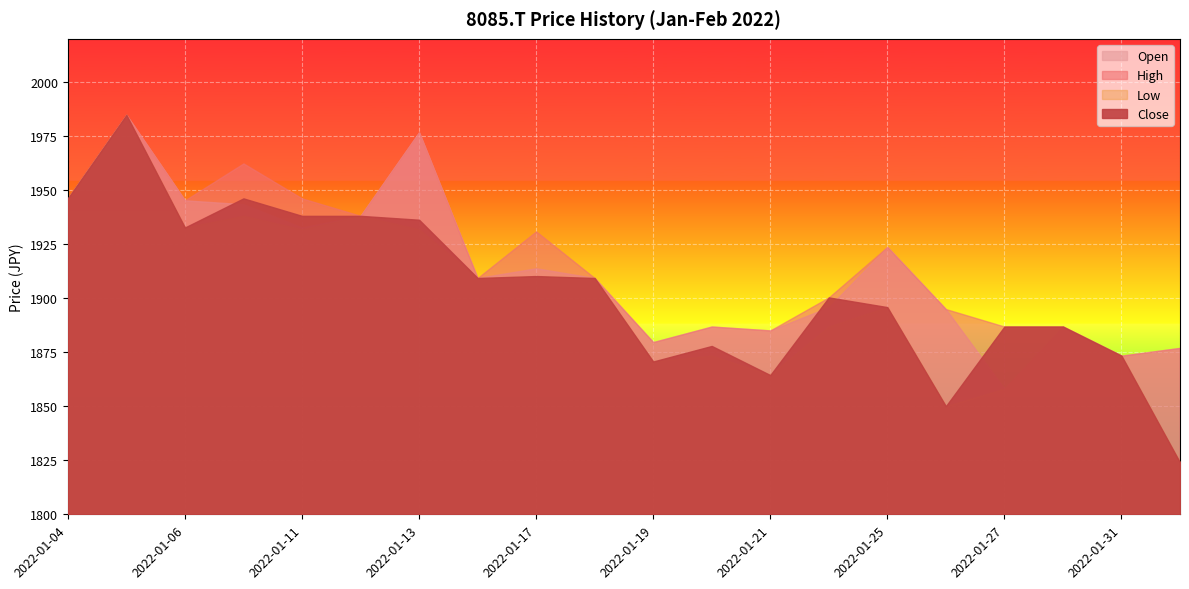

What are all the series names shown in the legend?

Open, High, Low, Close